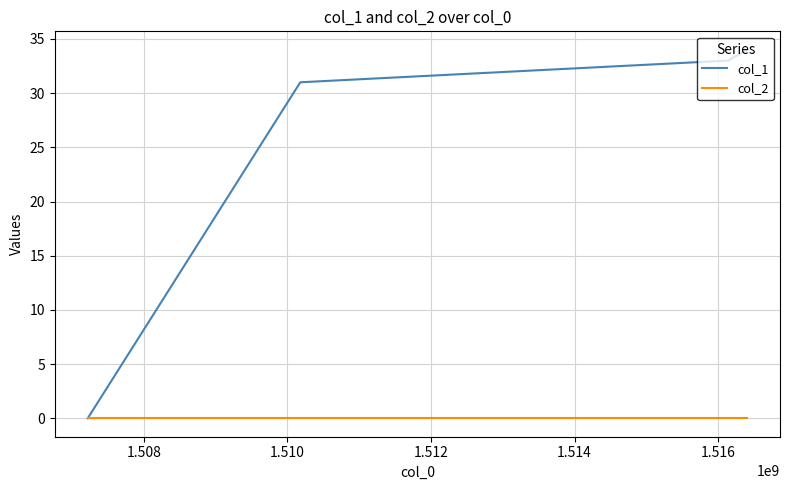

What is the highest value of the col_1 series?

34